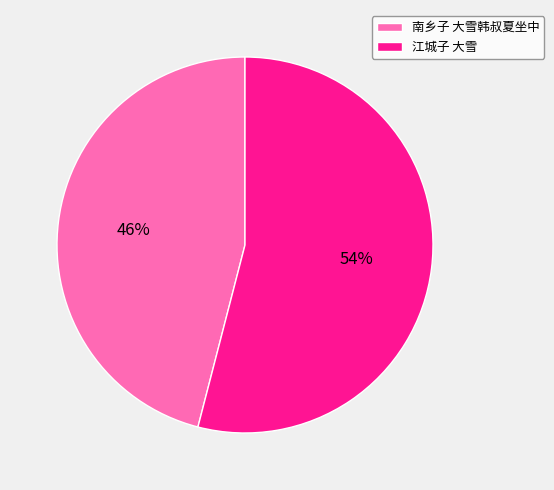

Does any single category account for the majority?

Yes